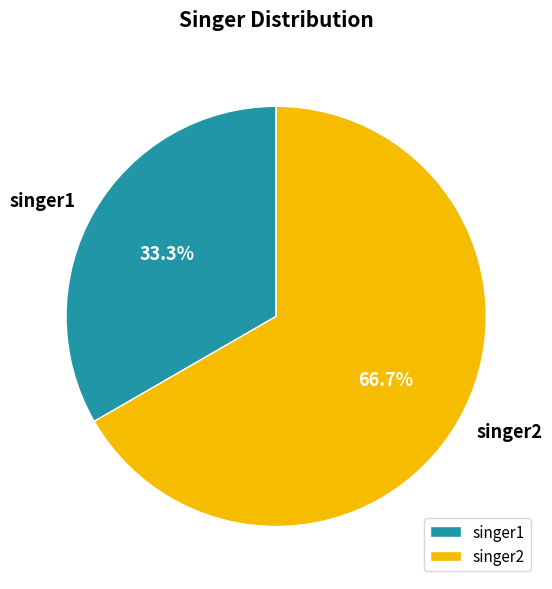

To the nearest percent, what is the average slice percentage?

50%